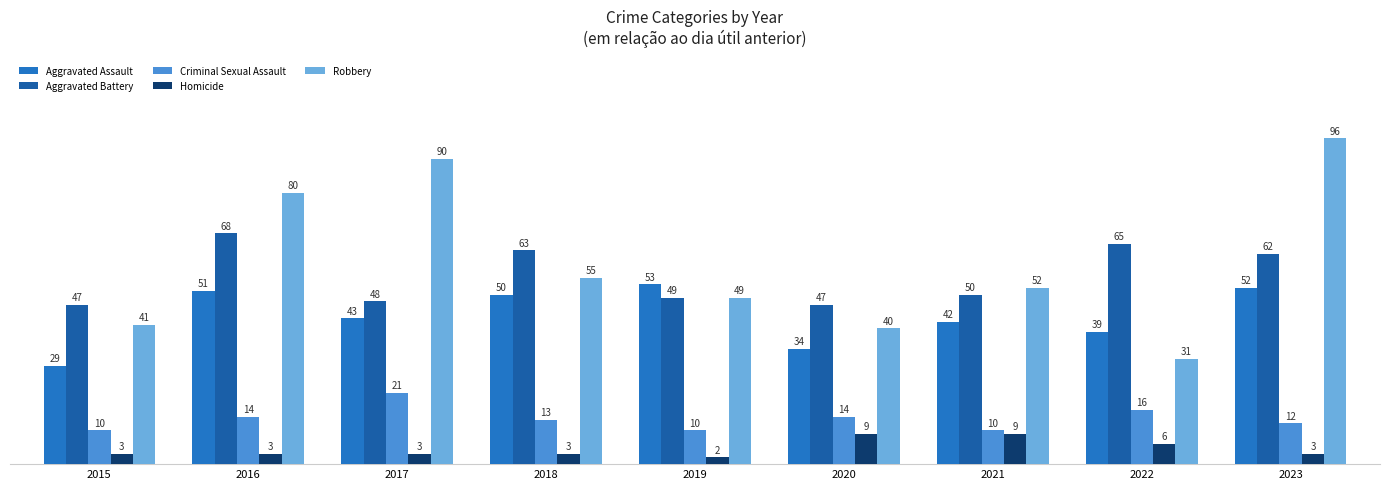

What value does the Criminal Sexual Assault series have at 2016?

14